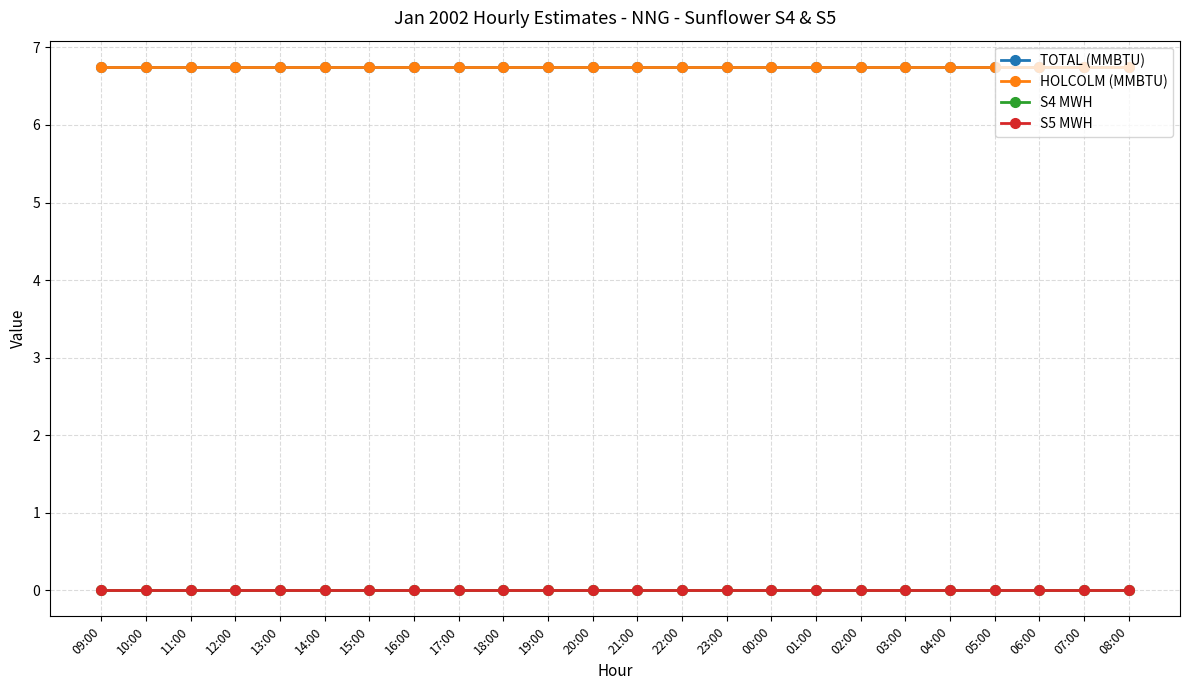

What are all the series names shown in the legend?

TOTAL (MMBTU), HOLCOLM (MMBTU), S4 MWH, S5 MWH